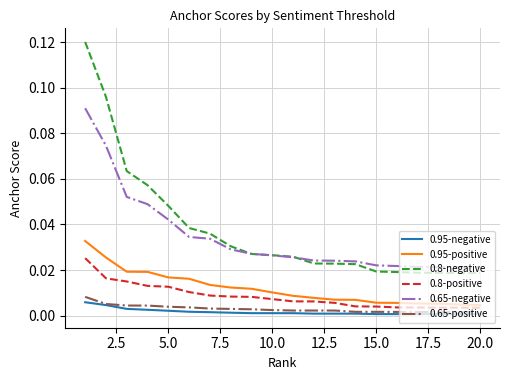

Which series has the largest range (max minus min)?

0.8-negative